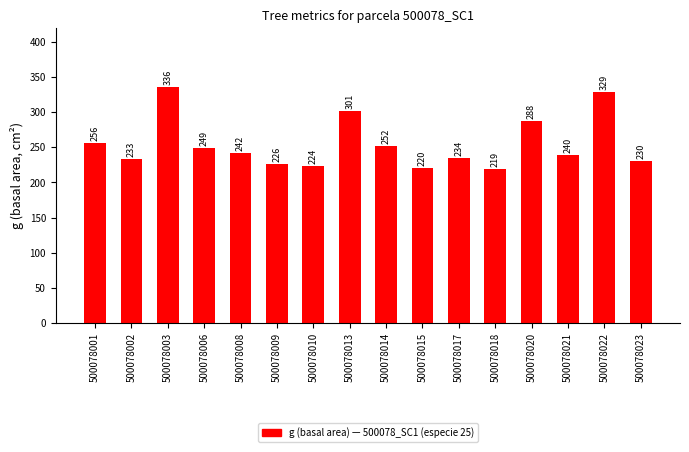

Where does the data first go above 241?

500078001